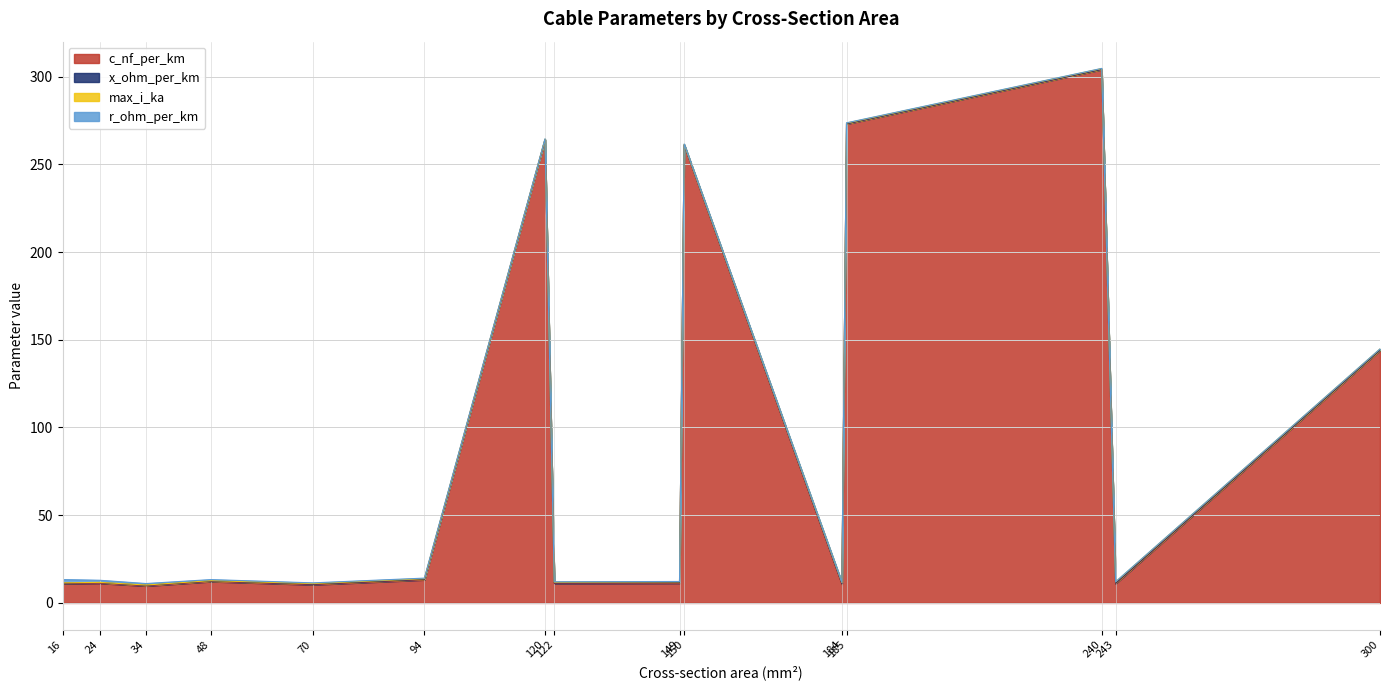

What is the value of the x_ohm_per_km point at the 3rd from the left?

0.4